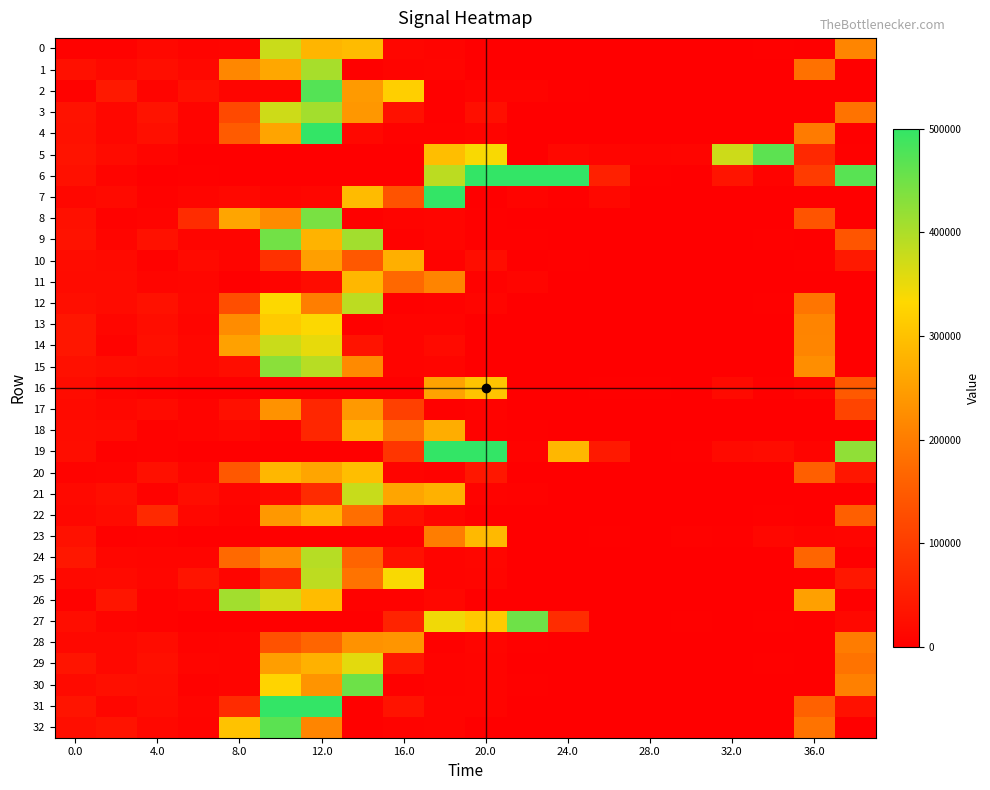

At how many categories does at least one series exceed 842018?

1